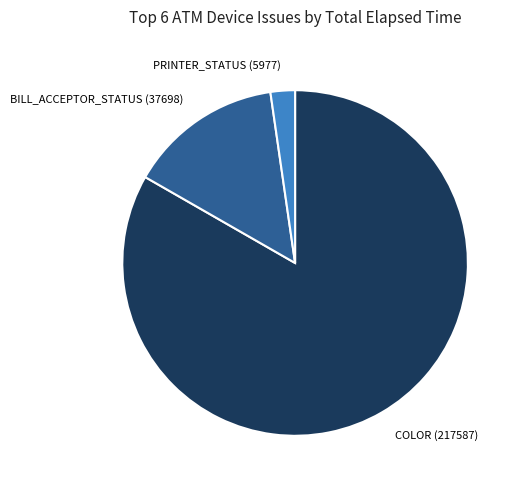

Is there any slice that represents more than half of the pie?

Yes